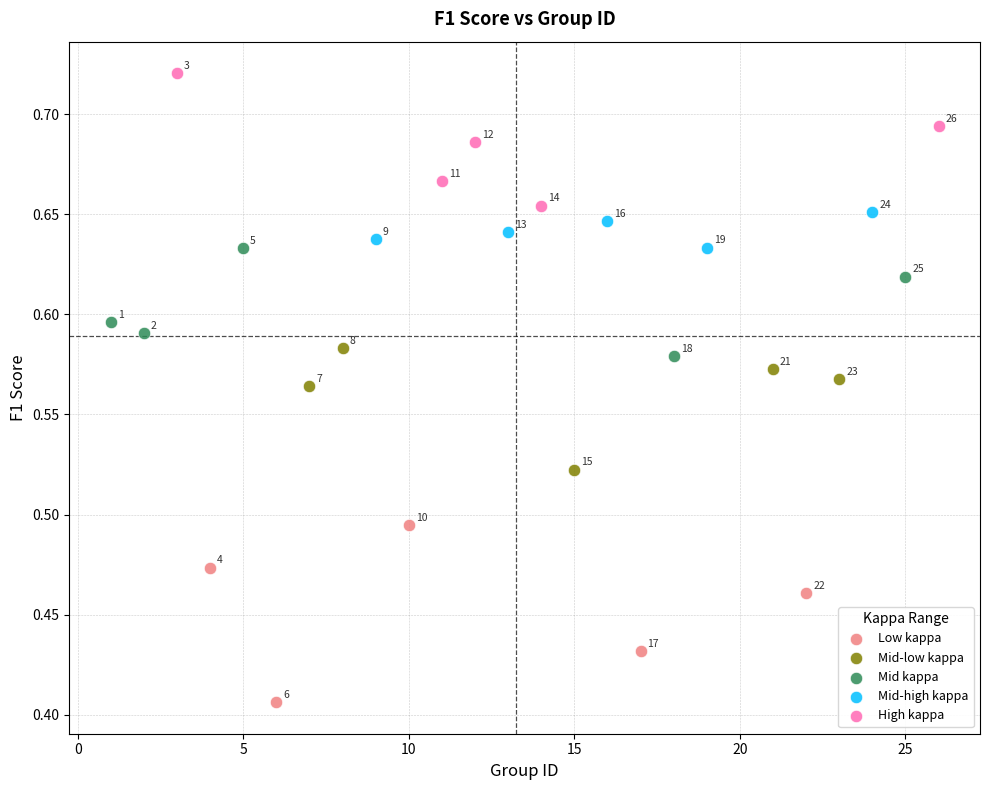

Which series contains the lowest Y value?

Low kappa